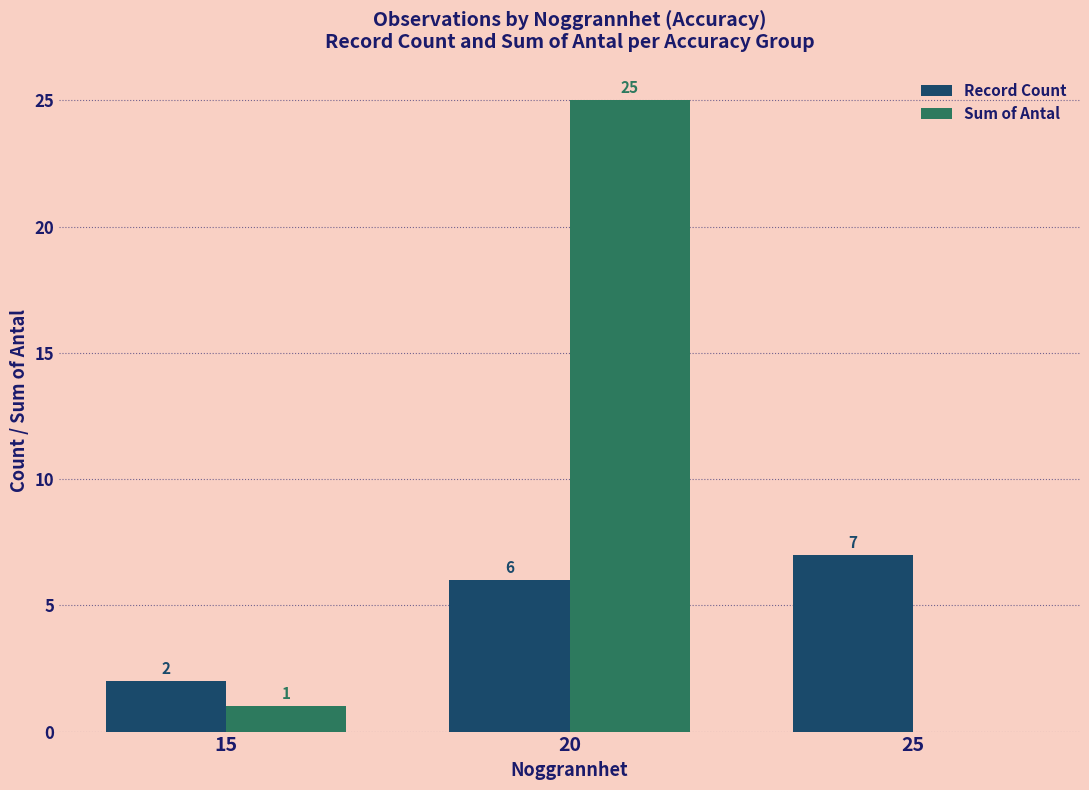

Which series has the largest range (max minus min)?

Sum of Antal